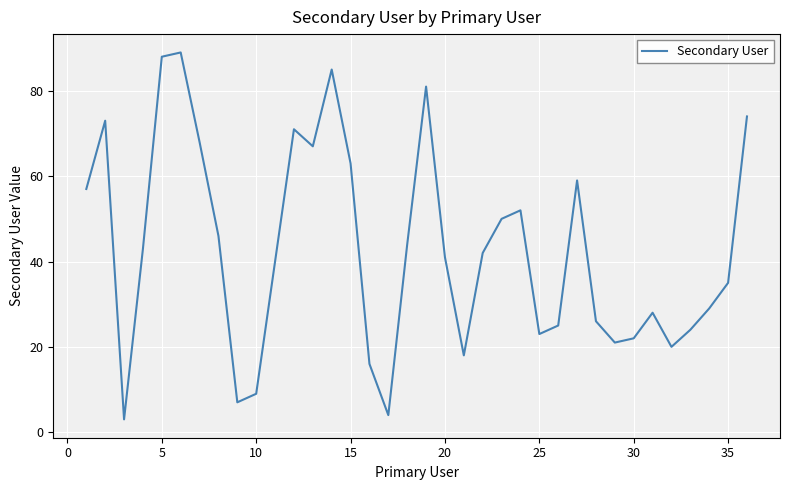

What is the greatest value displayed?

89